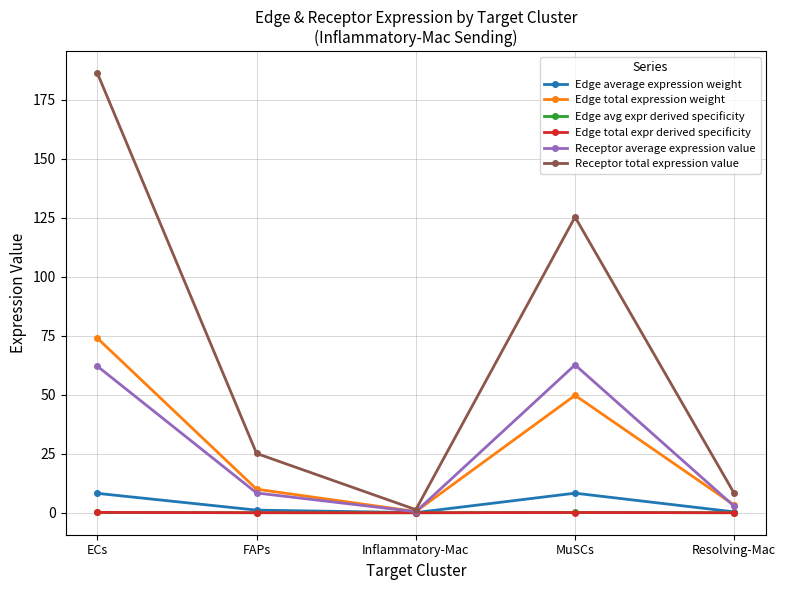

At which label is Edge total expression weight closest to 37?

MuSCs